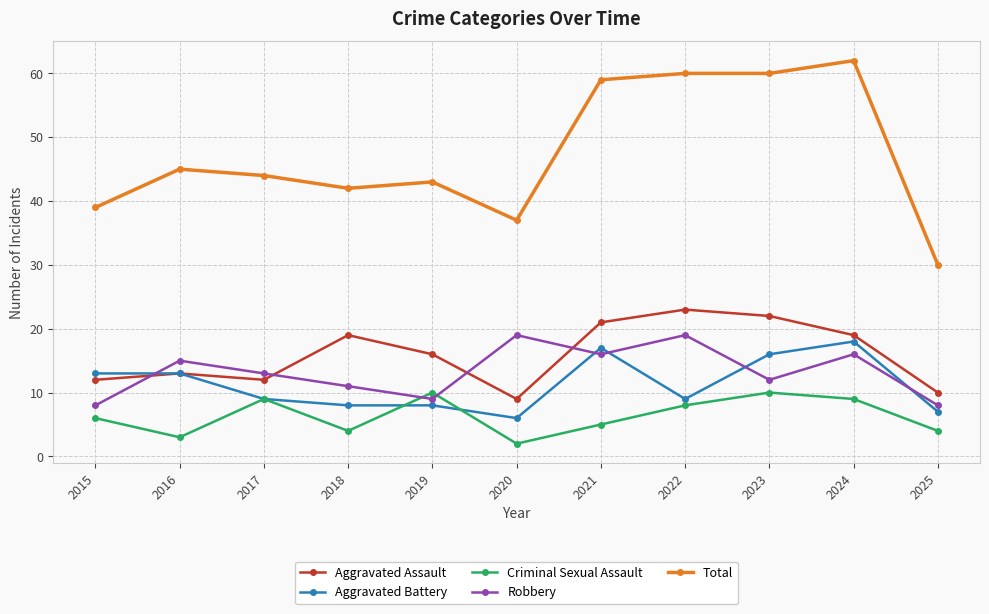

Count the number of categories in the chart.

11